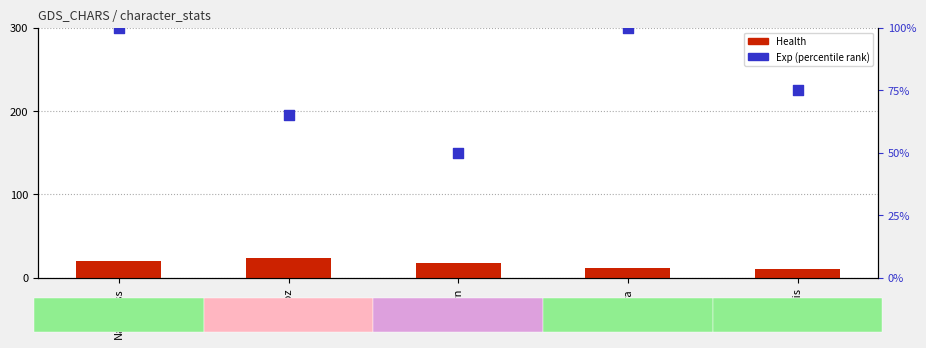

Which series has the largest Y range (max minus min)?

Exp (percentile rank)